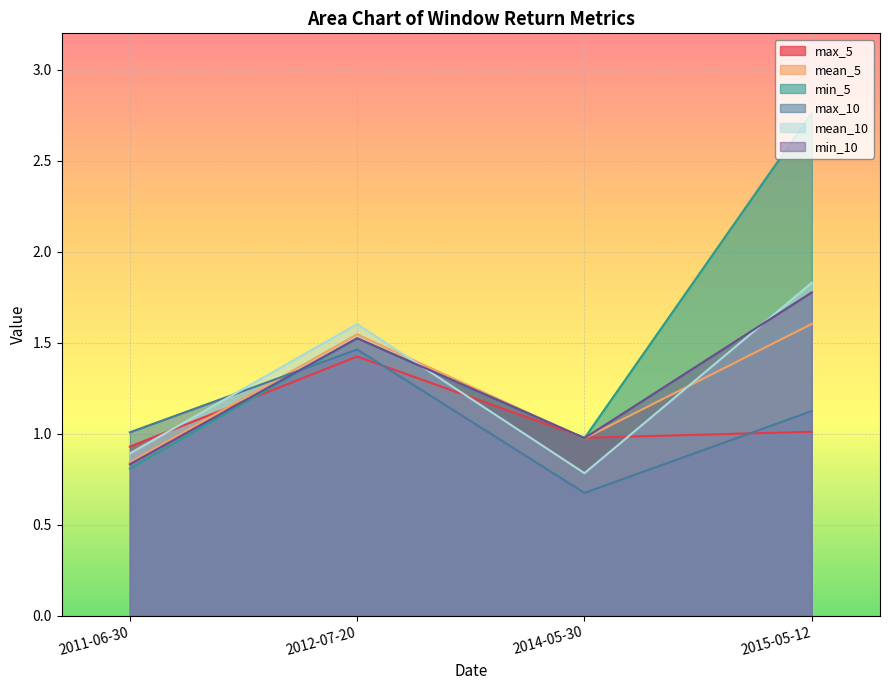

Rank the series at 2011-06-30 from lowest to highest value.

min_5, min_10, mean_5, mean_10, max_5, max_10